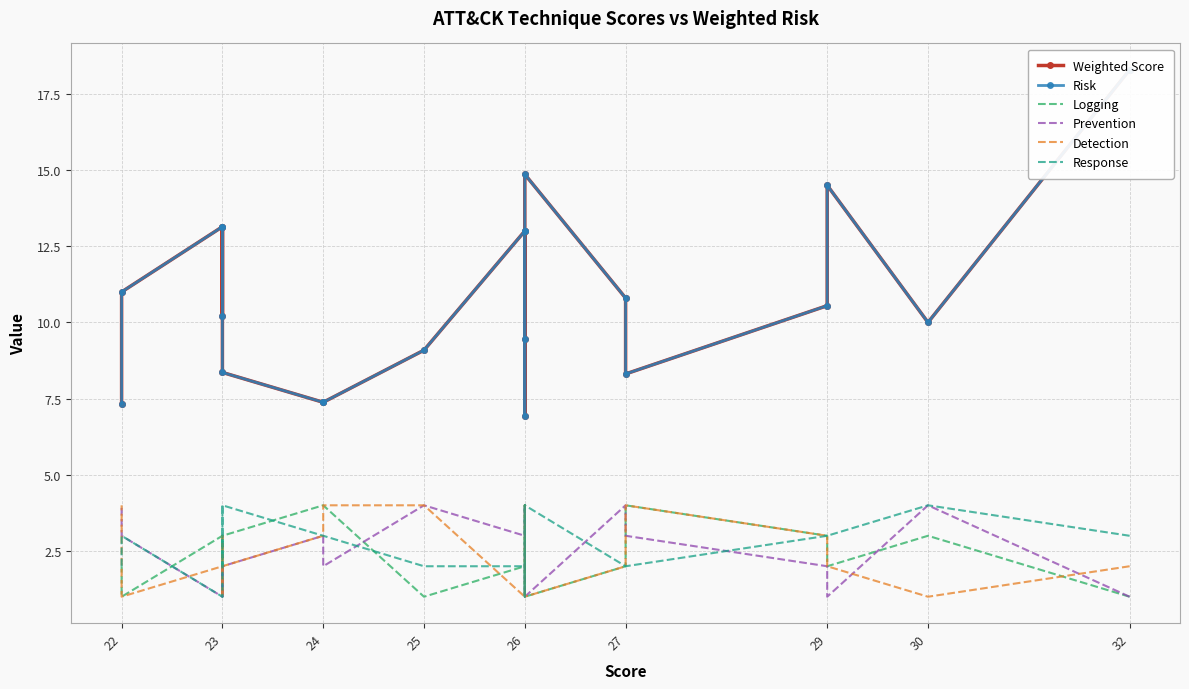

What is the value of the Weighted Score point at the 9th from the left?

14.9